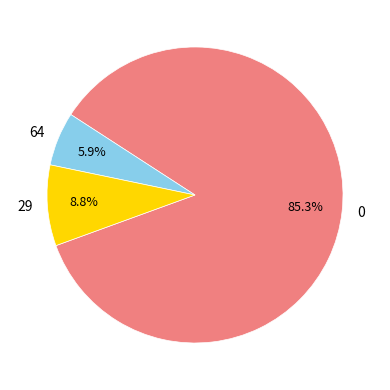

Rank the categories by value from highest to lowest.

0, 29, 64